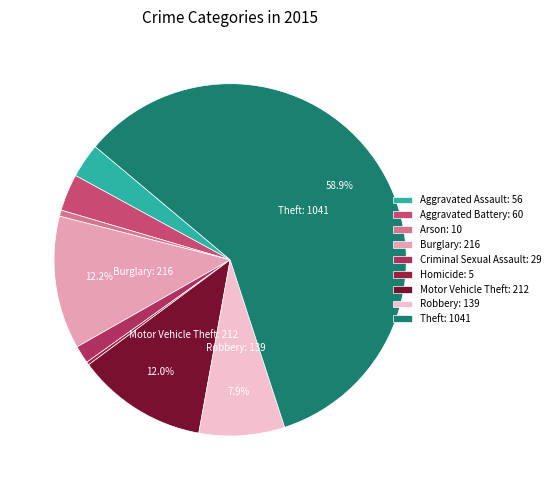

How many segments does this pie chart have?

9